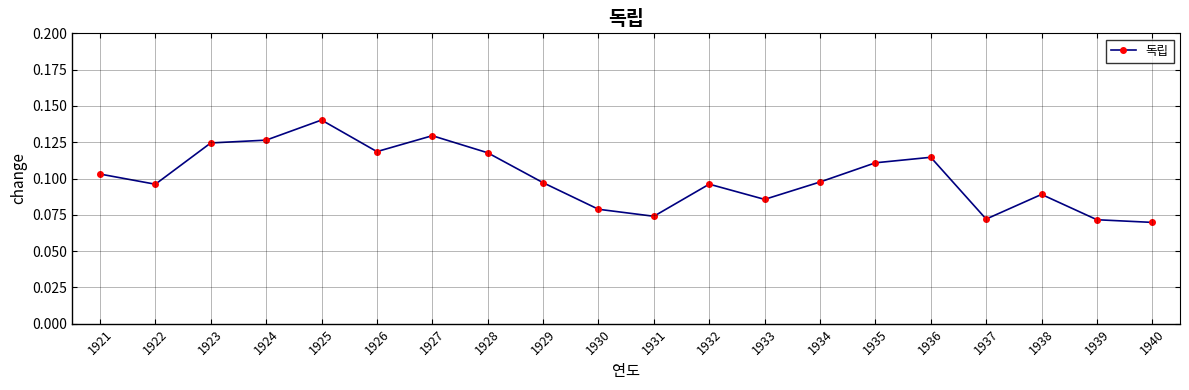

Which category has the highest value across all series?

1925